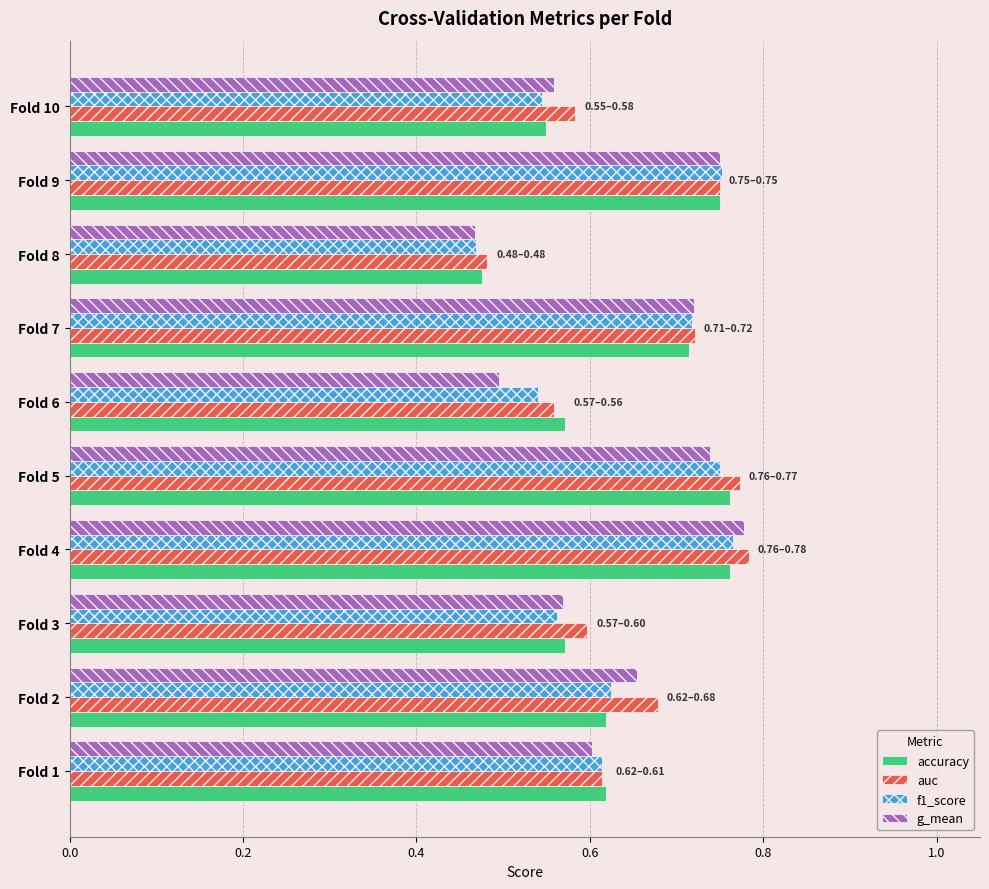

What is the sum of all auc values?

6.5